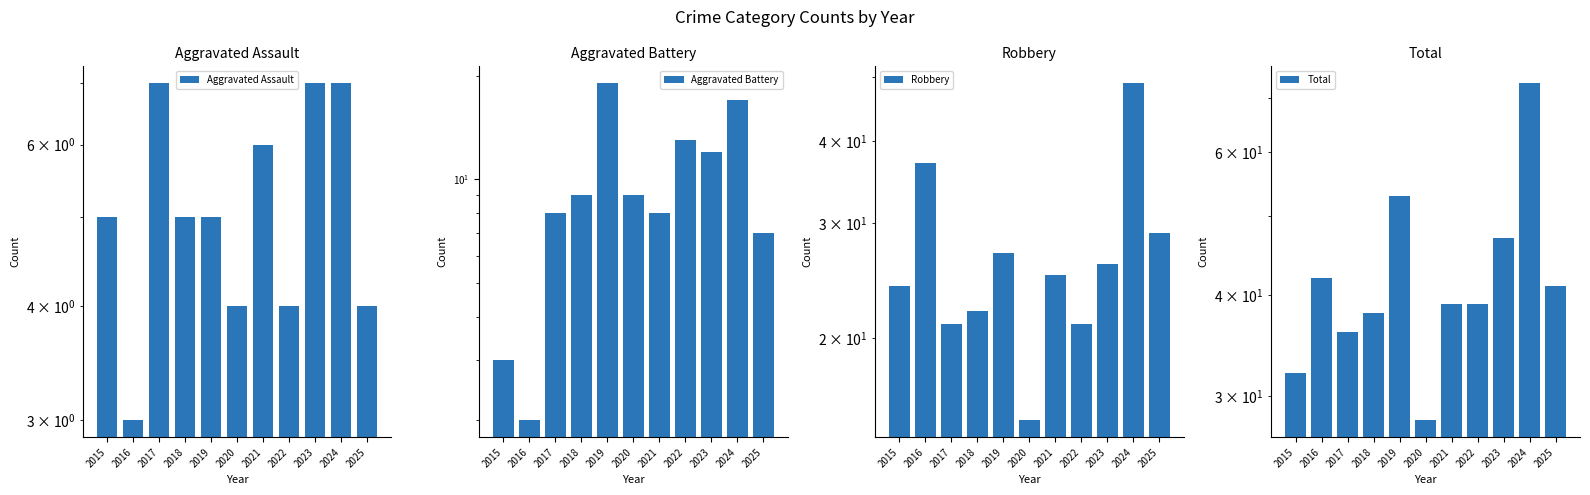

At which label does Robbery first exceed 25?

2016